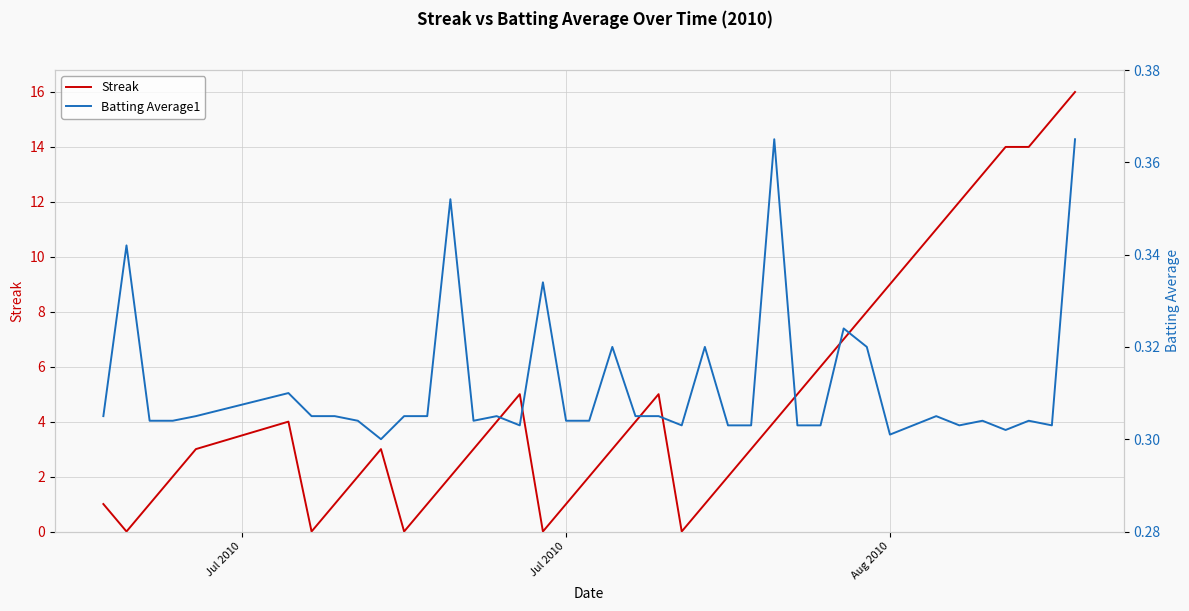

List the series in order of their overall mean, highest first.

Streak, Batting Average1